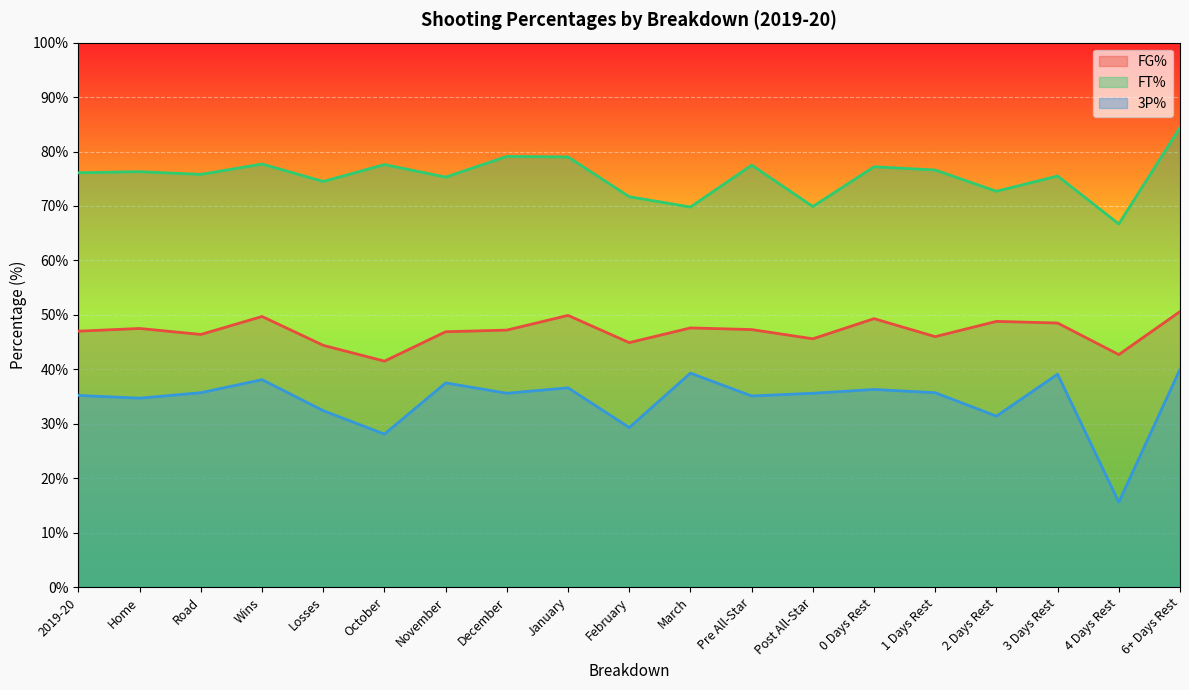

True or false: FG% and 3P% cross at least once.

False